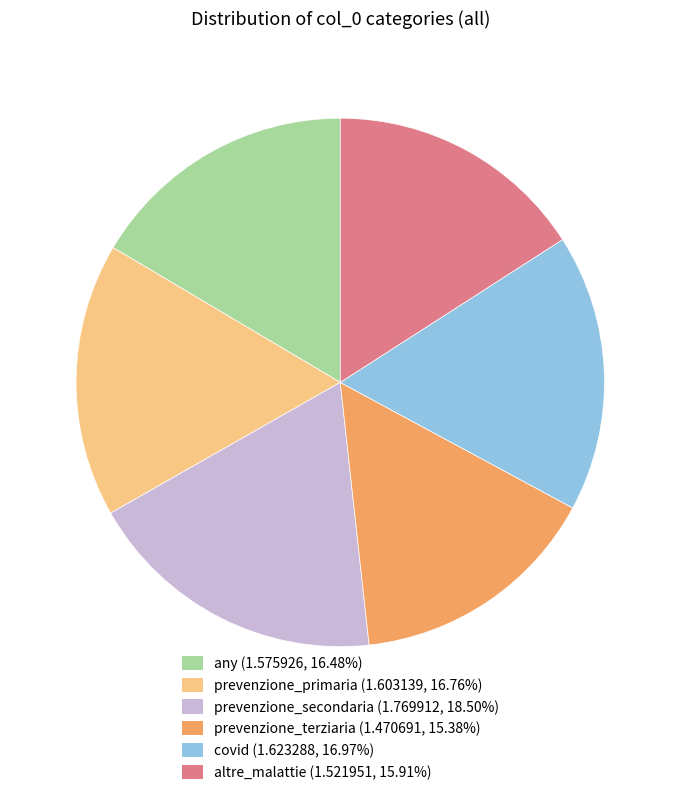

Is there a majority slice in this chart?

No